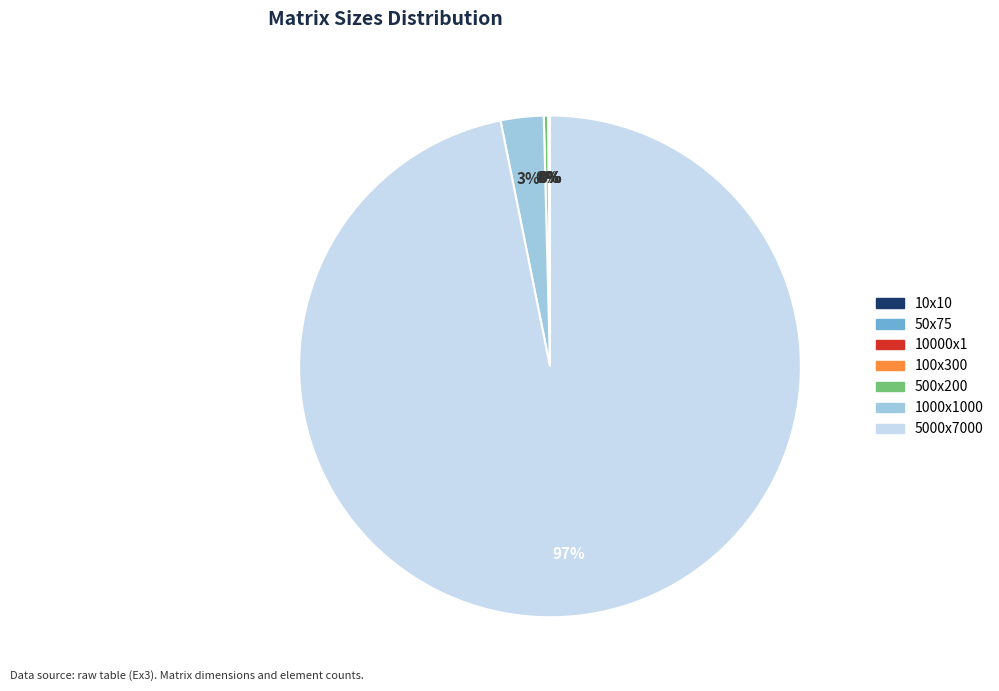

Which slice represents more than half of the pie?

5000x7000